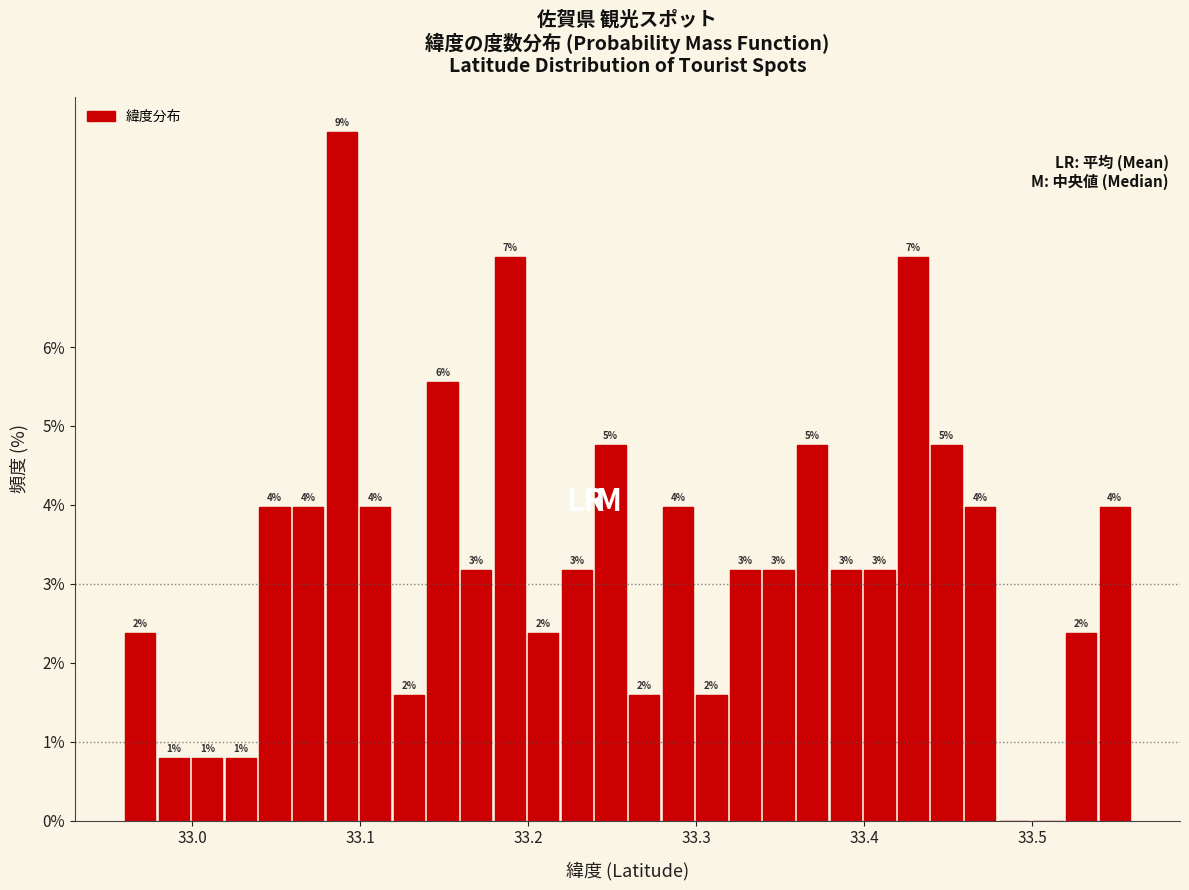

Read against the x-axis, roughly where is the centre of the tallest bar?

33.09